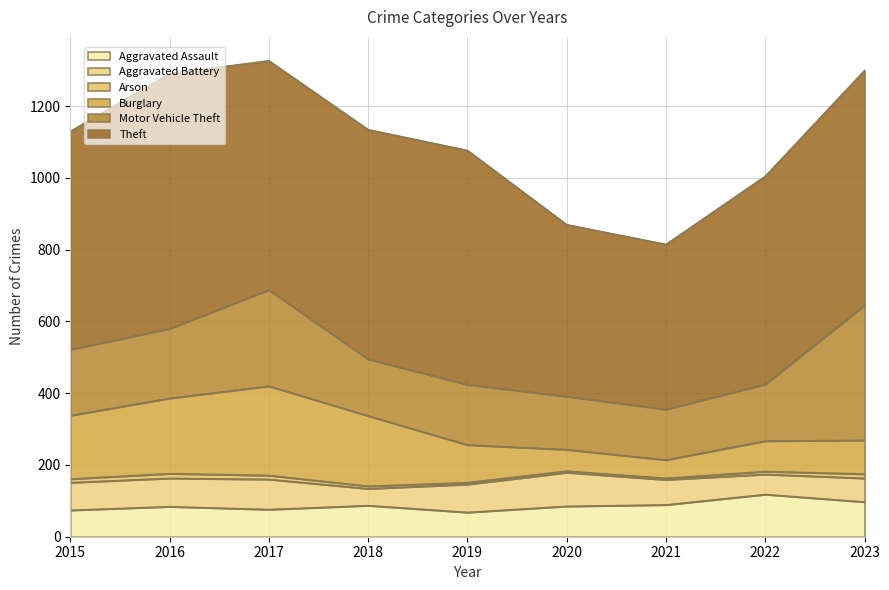

What is the total value across all series at 2023?

1300